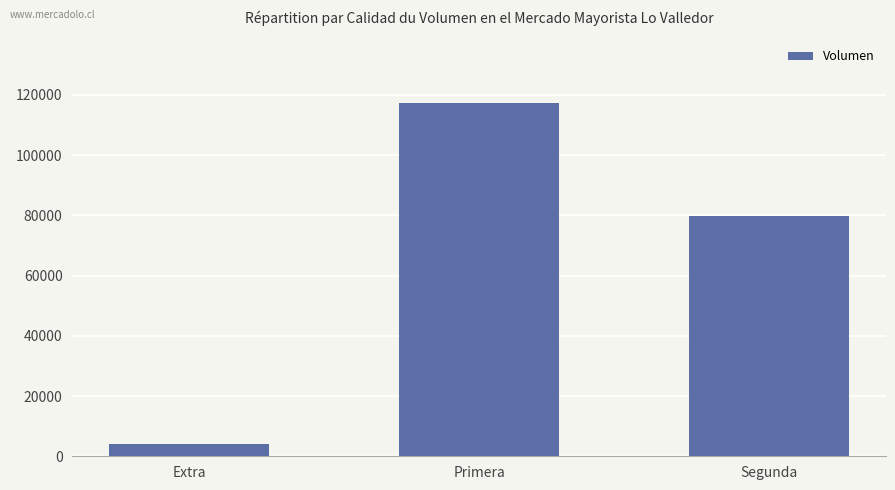

What position from the right is Primera?

2